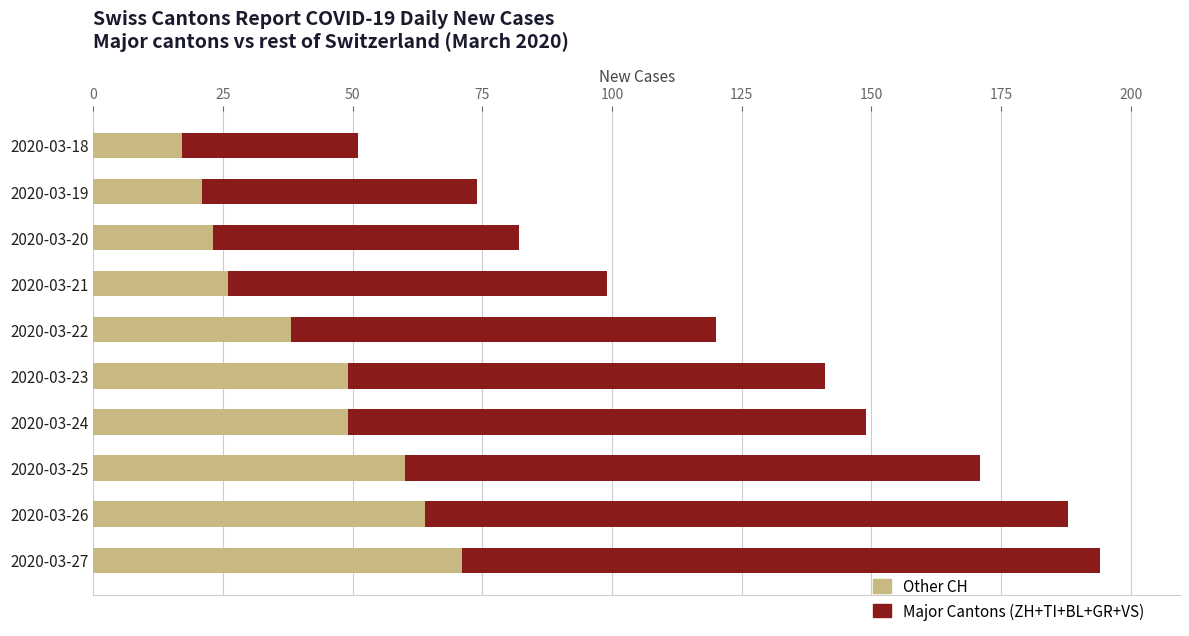

What is the total value across all series at 2020-03-26?

188